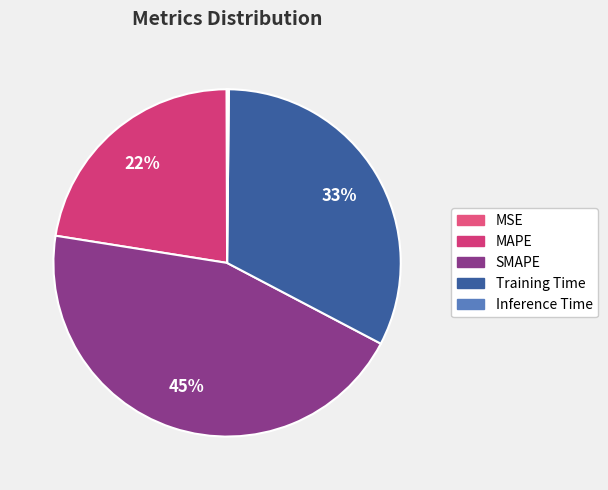

Does SMAPE account for over 50% of the chart?

No